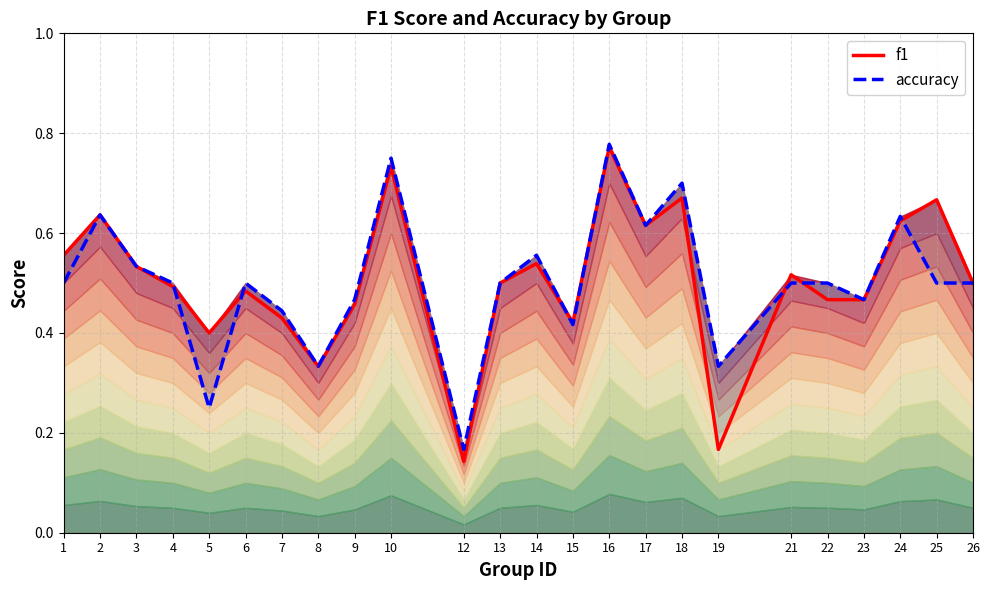

Is it true that f1 equals 0.5 at 22?

True